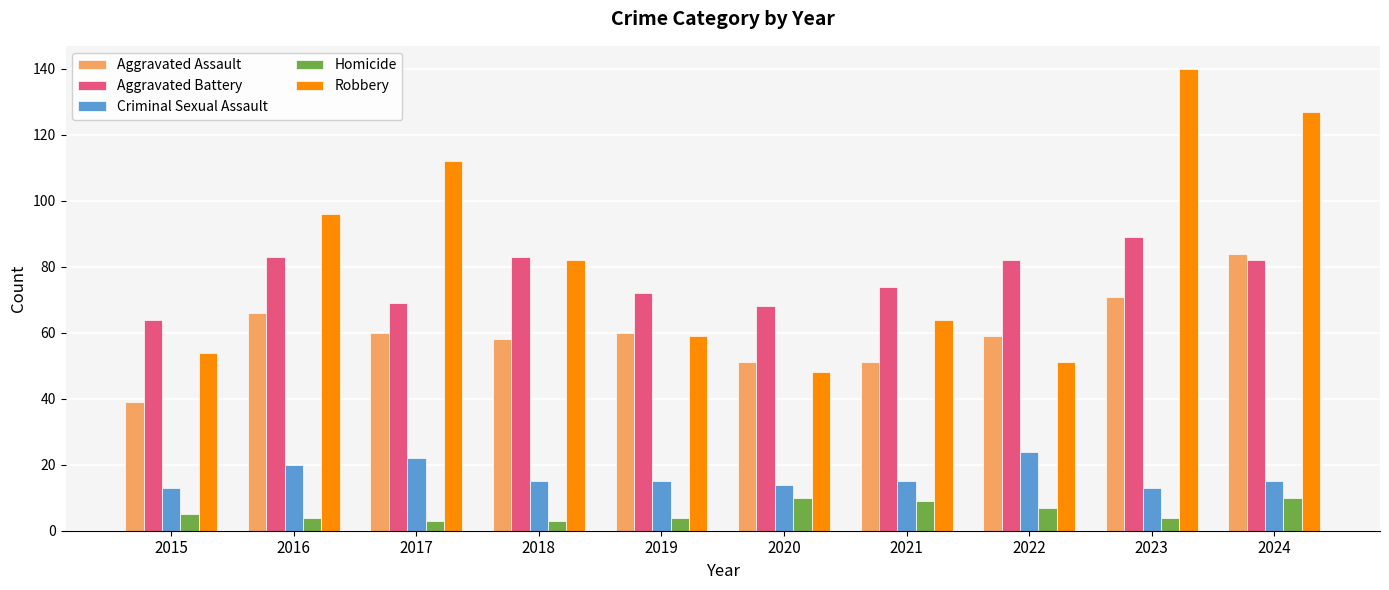

What is the value of the Criminal Sexual Assault bar at the 10th from the left?

15